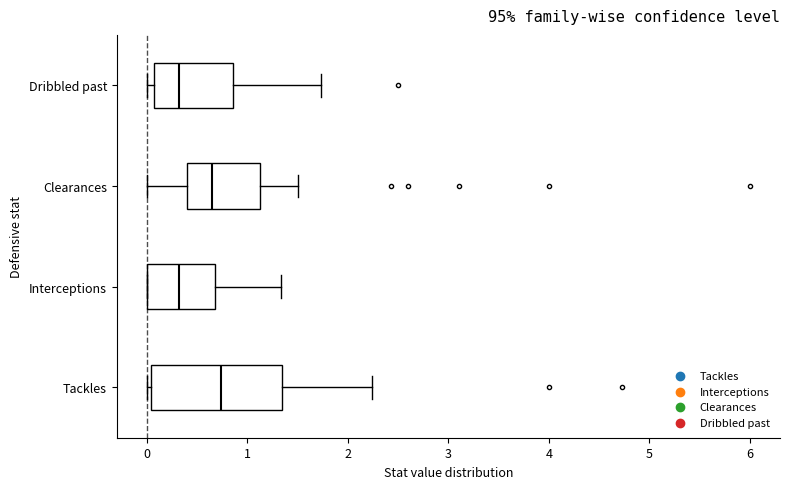

Where is the left edge of the box for Interceptions on the x-axis? The values are not printed on the chart, so give them approximately, as read against the axis.

0.0